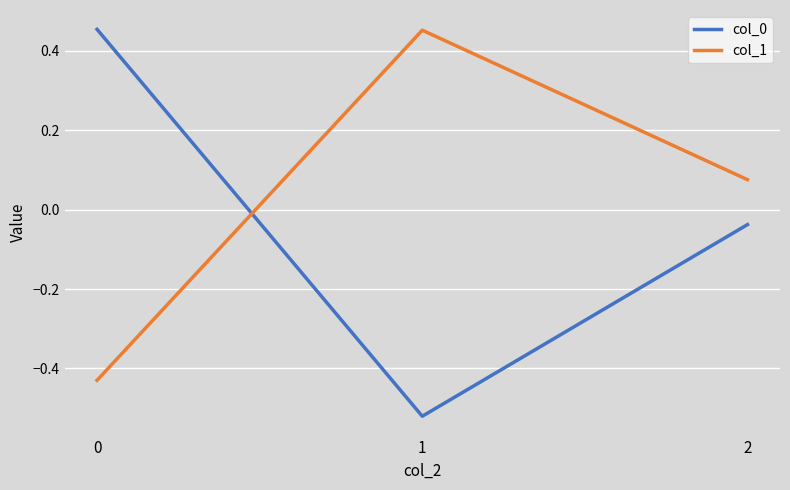

Is it true that col_1 equals -0.1 at 0?

False